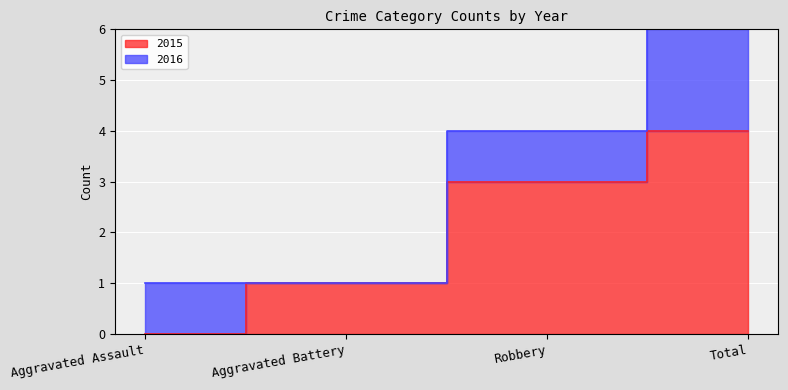

What is the value of the 2nd point from the left?

1